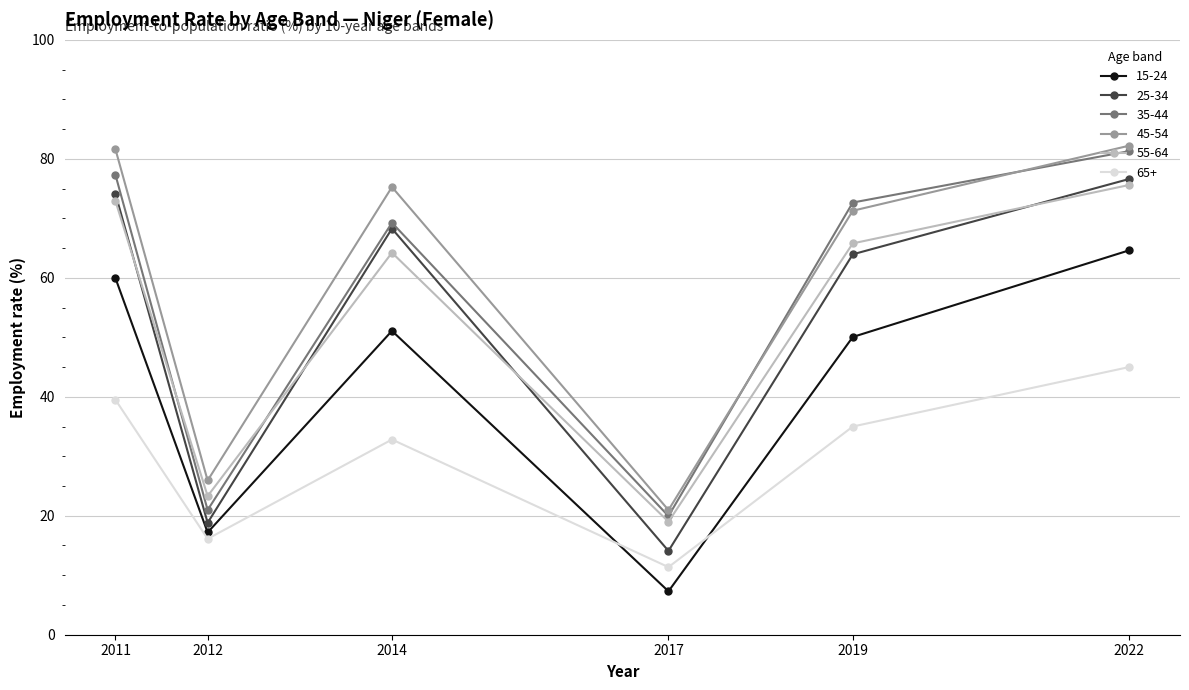

Which series has the largest range (max minus min)?

25-34